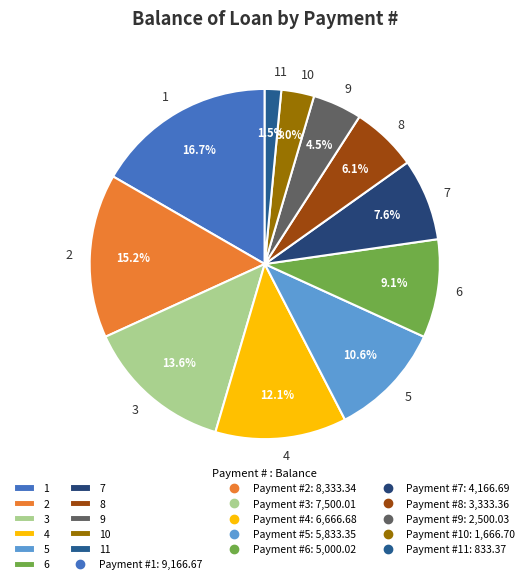

Does 2 represent more than half of the total?

No